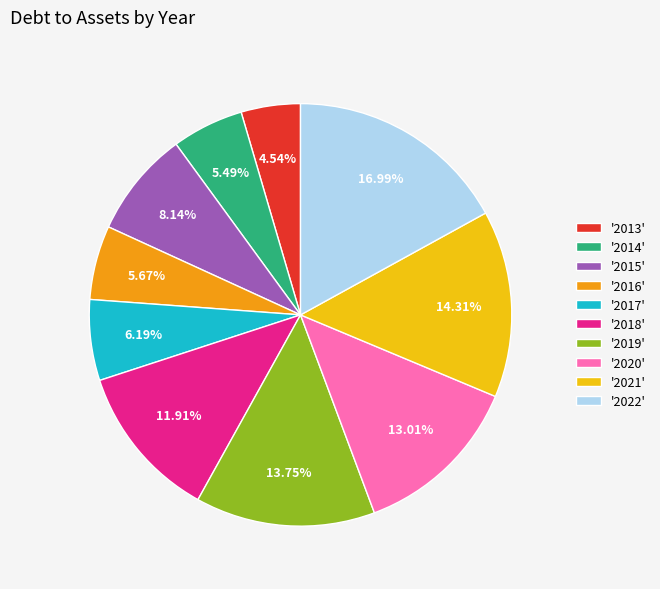

What is the ratio of the value at '2020' to the value at '2021'?

0.9